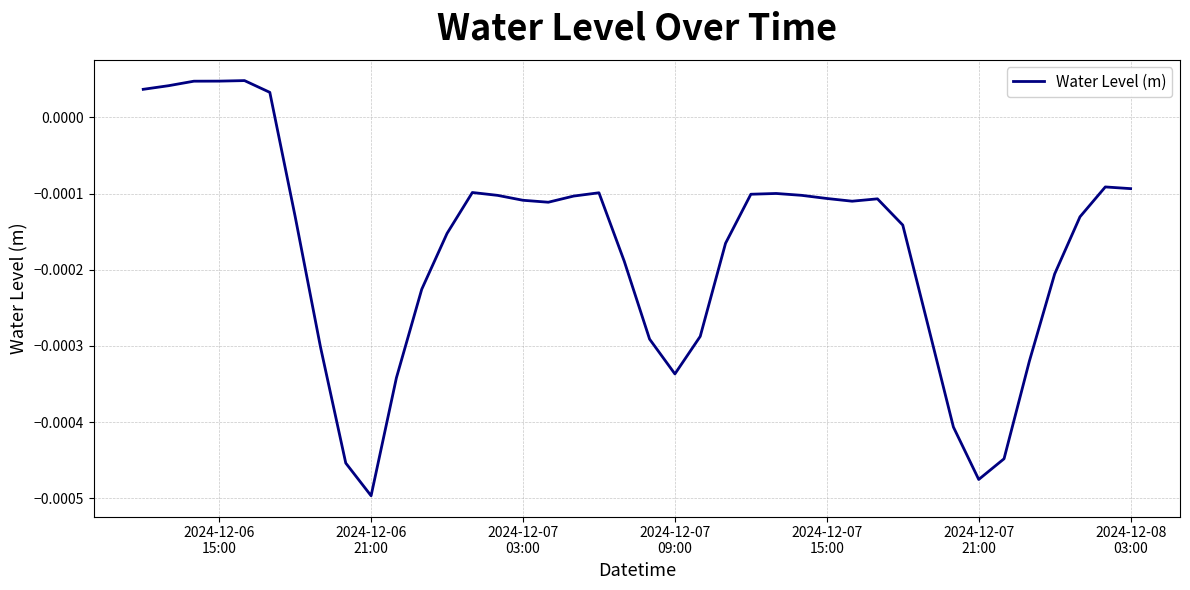

Where is the first local minimum?

2024-12-06 21:00